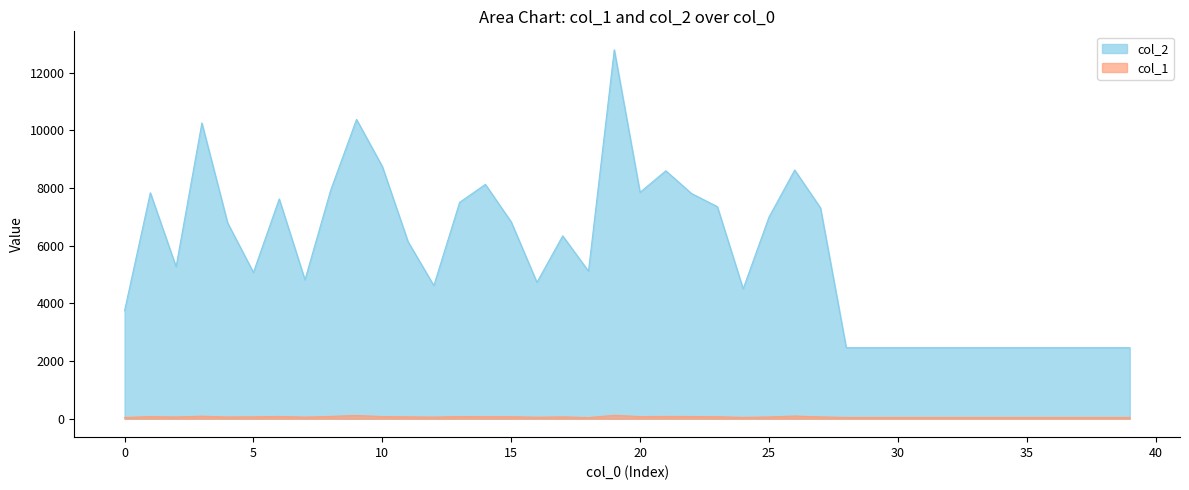

How many lines are shown in the chart?

2